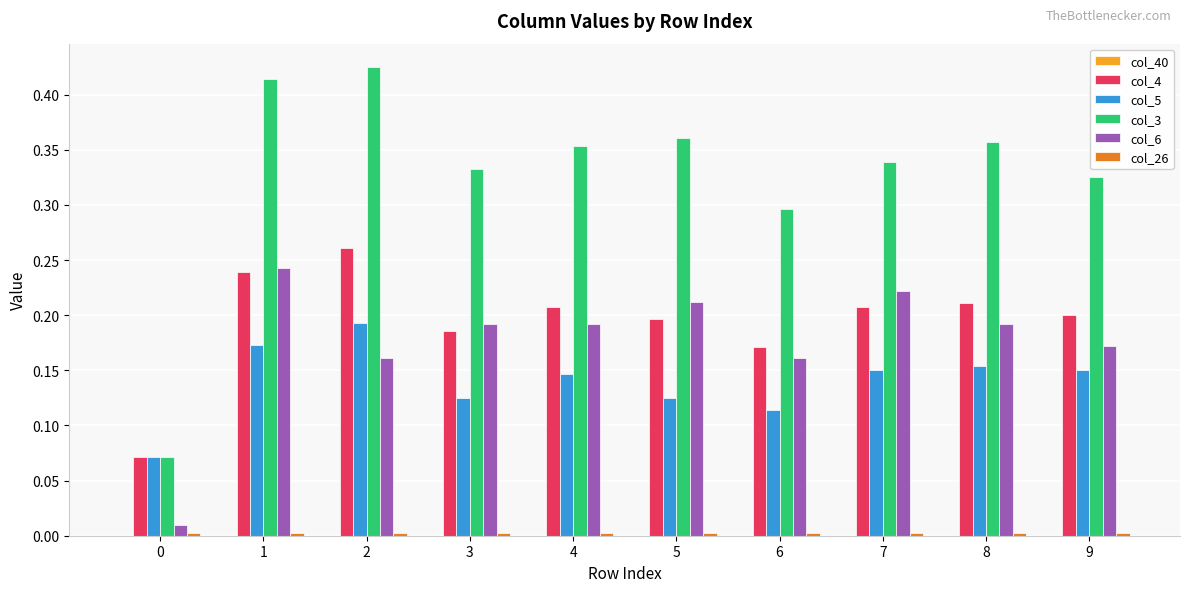

How many bars are there in total?

50